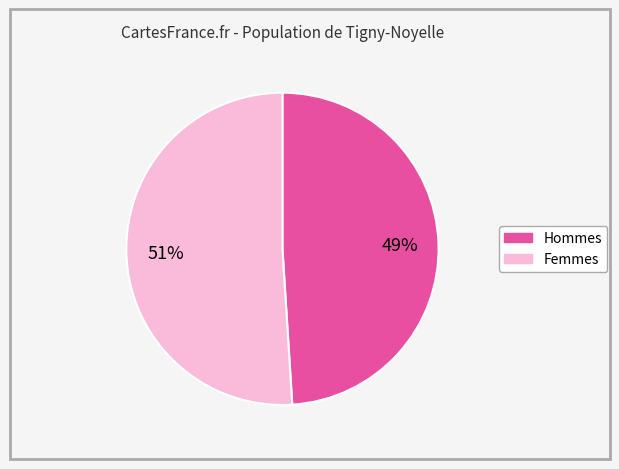

Does any single category account for the majority?

Yes